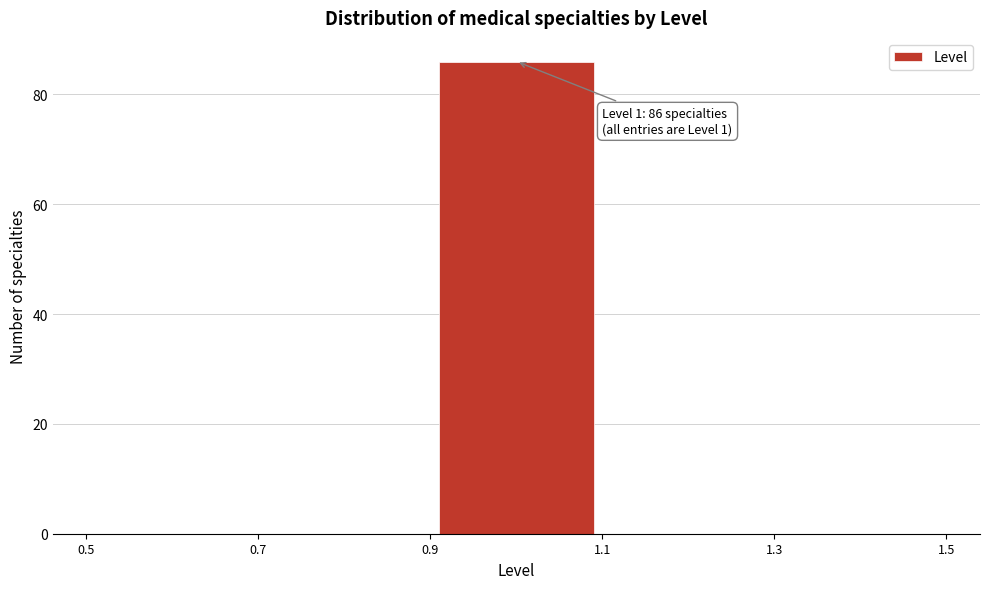

Over which range of the x-axis is the bar tallest?

0.9 to 1.1